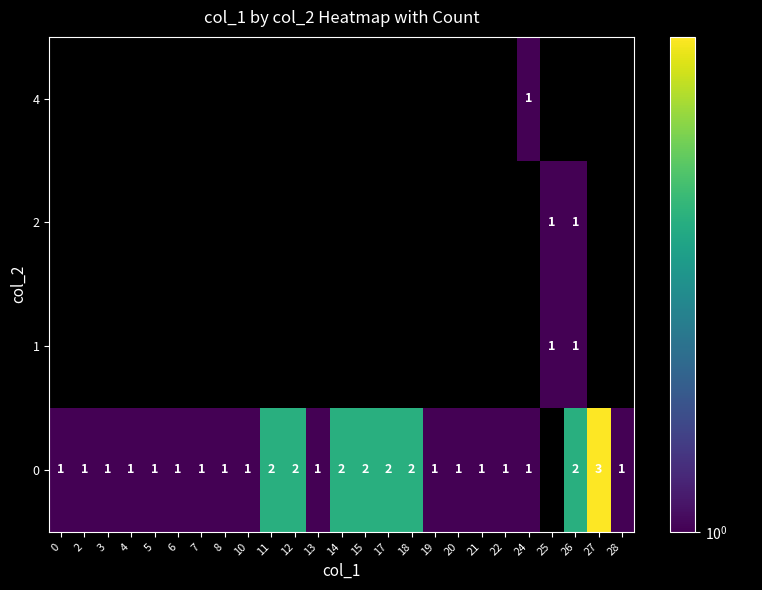

How many positive values does the row_0 series have?

24